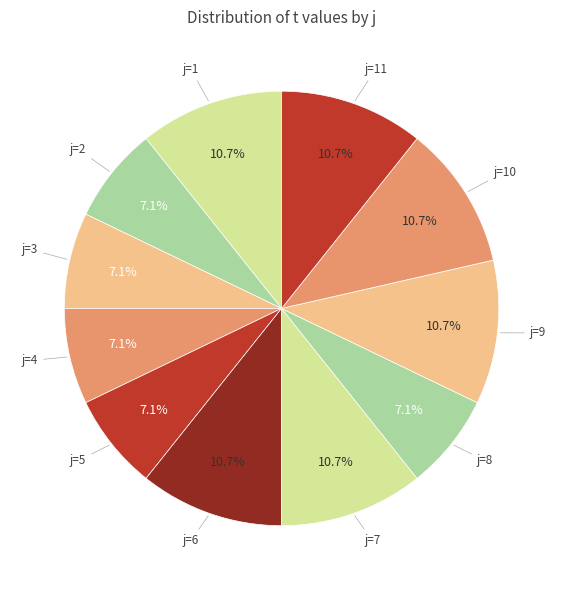

Does any single category account for the majority?

No